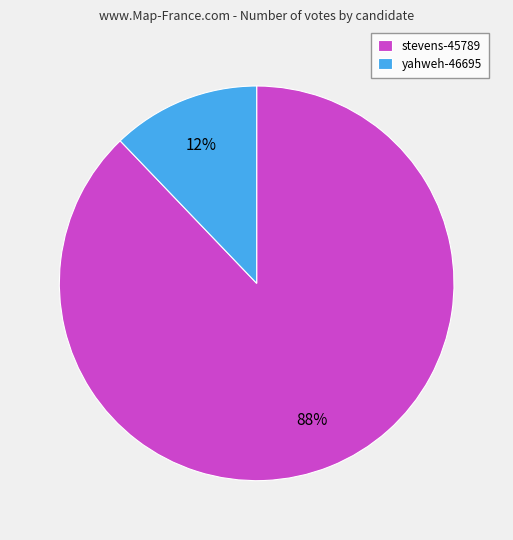

Rank the categories by value from lowest to highest.

yahweh-46695, stevens-45789